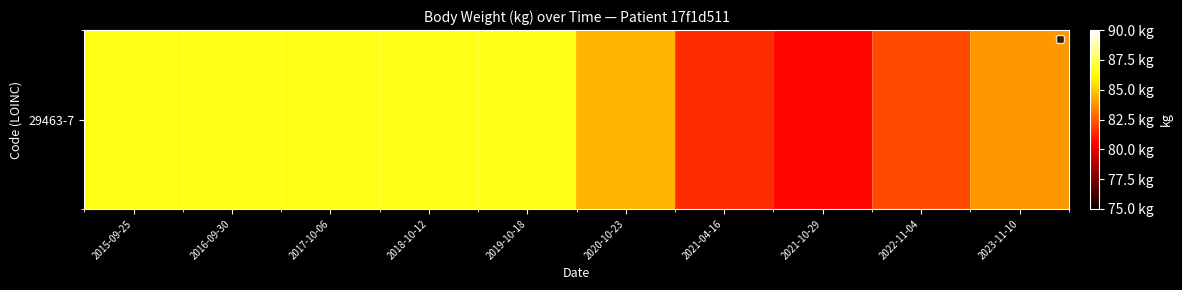

Reading left to right, what are all the values shown in this chart?

86.5	86.5	86.5	86.5	86.5	84.5	81.4	80.6	82.2	83.9